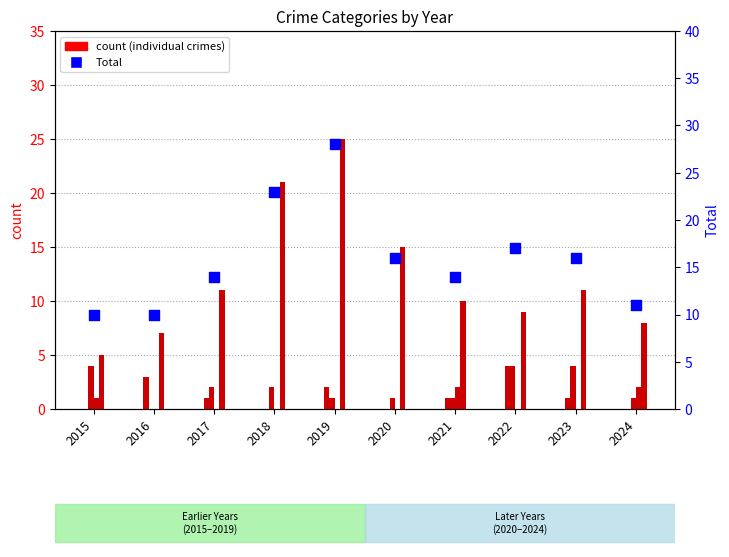

At how many categories does at least one series exceed 19?

2